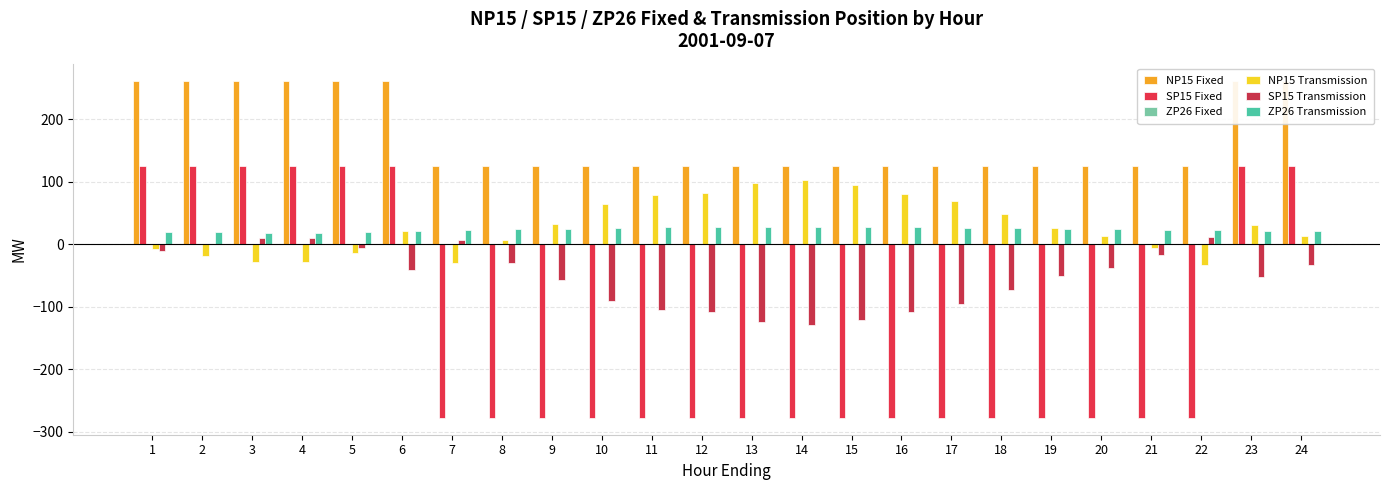

What is the sum of the SP15 Transmission values at 5 and 21?

-23.9